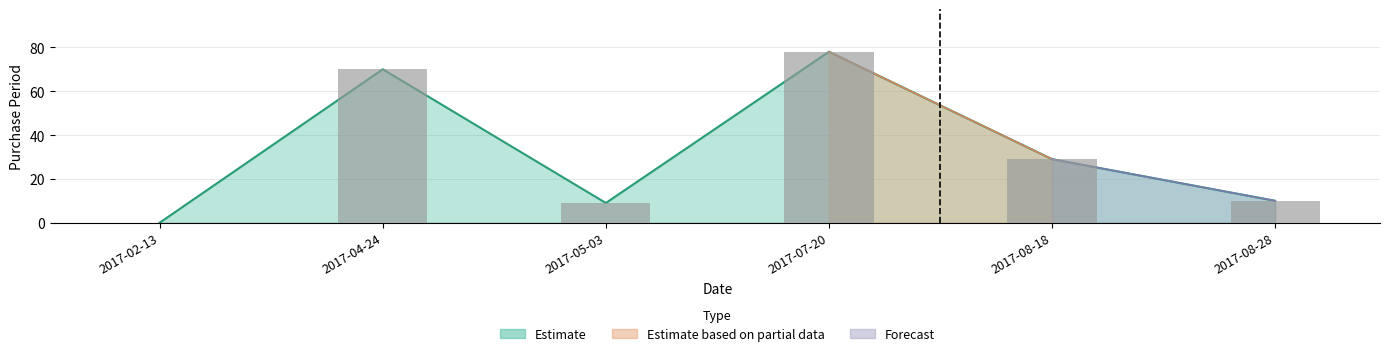

What is the label of the 1st bar from the right?

2017-08-28